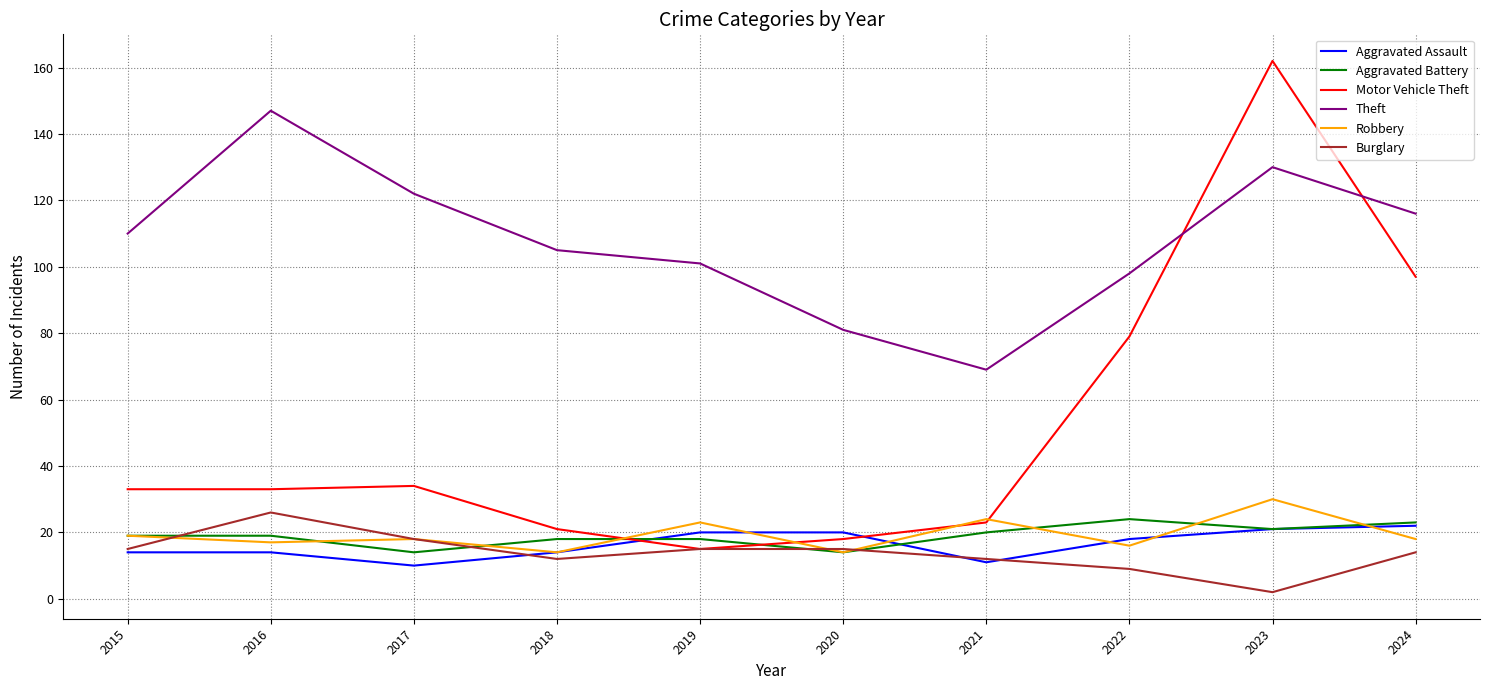

What is the maximum value for Robbery?

30